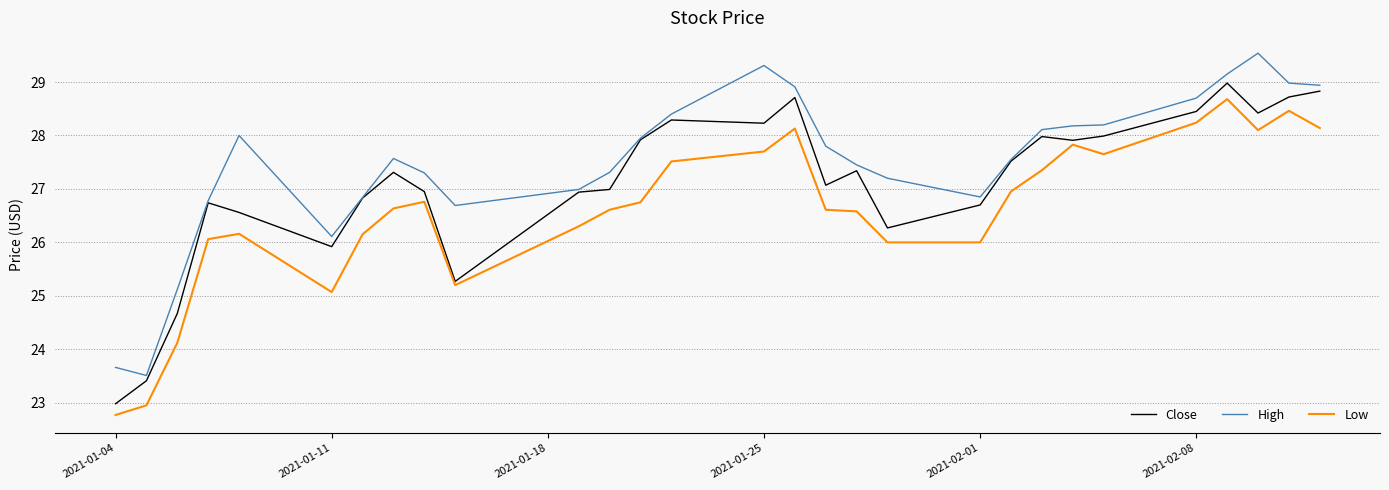

What is the minimum value shown in the chart?

22.8